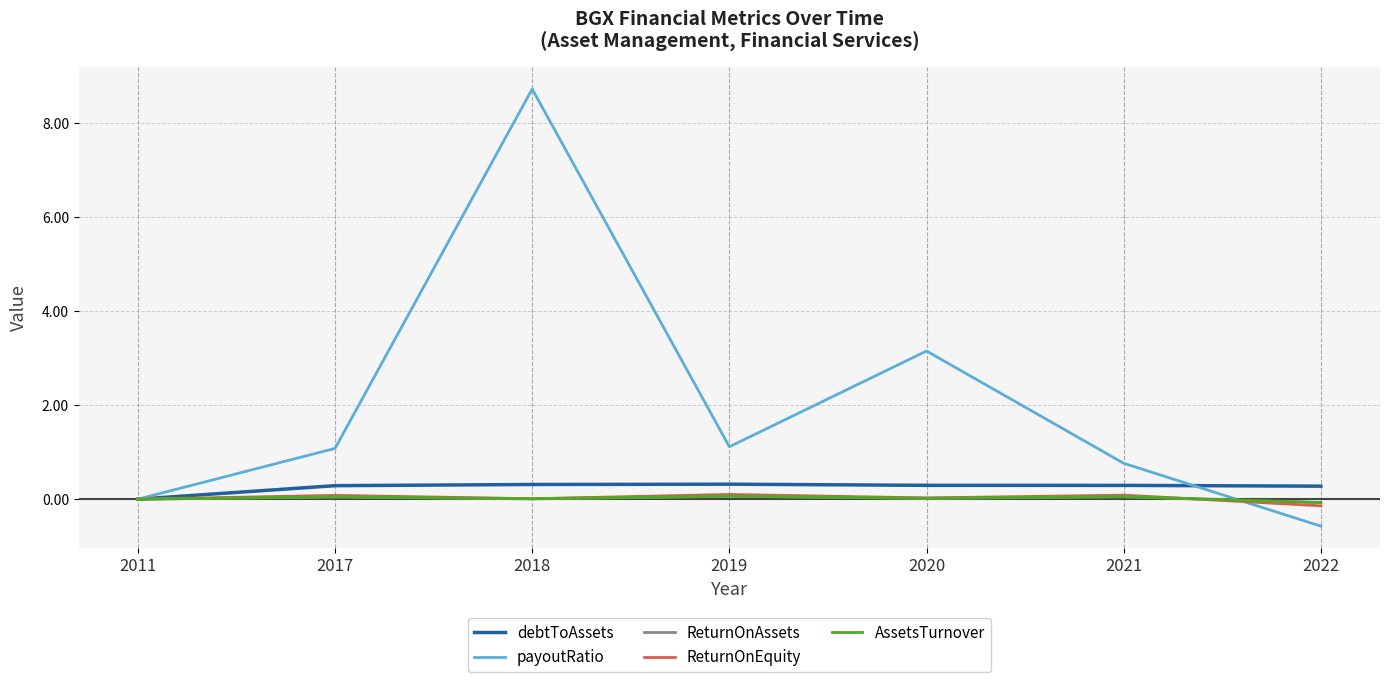

The ReturnOnAssets series shows -0.1 at 2011. True or false?

False